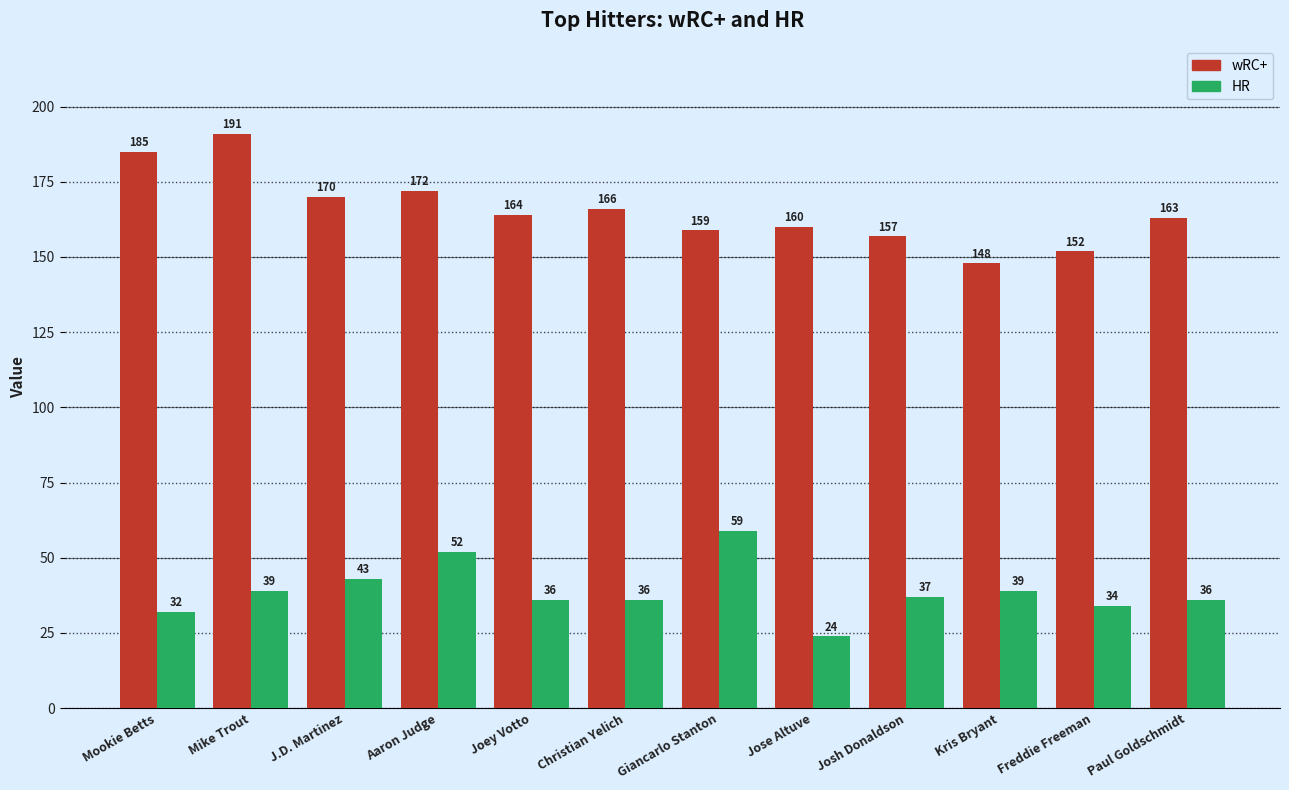

How many groups of bars are there?

12